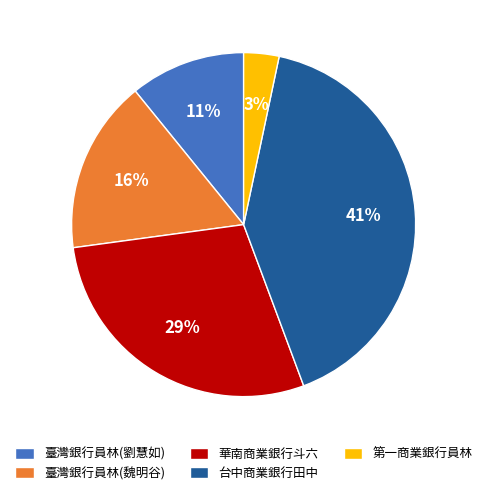

Is it true that 台中商業銀行田中 is 47% of the pie?

False